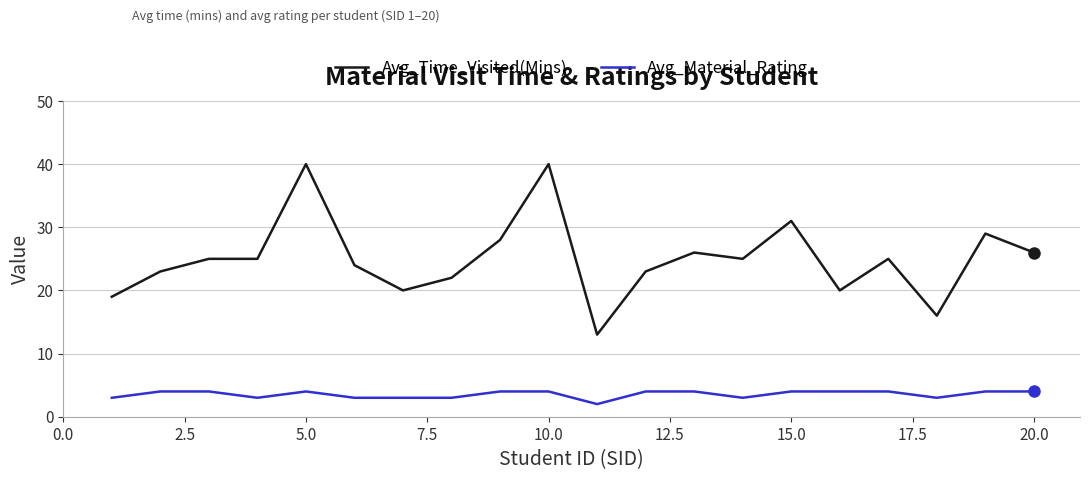

Rank the series by their average value, from highest to lowest.

Avg_Time_Visited(Mins), Avg_Material_Rating